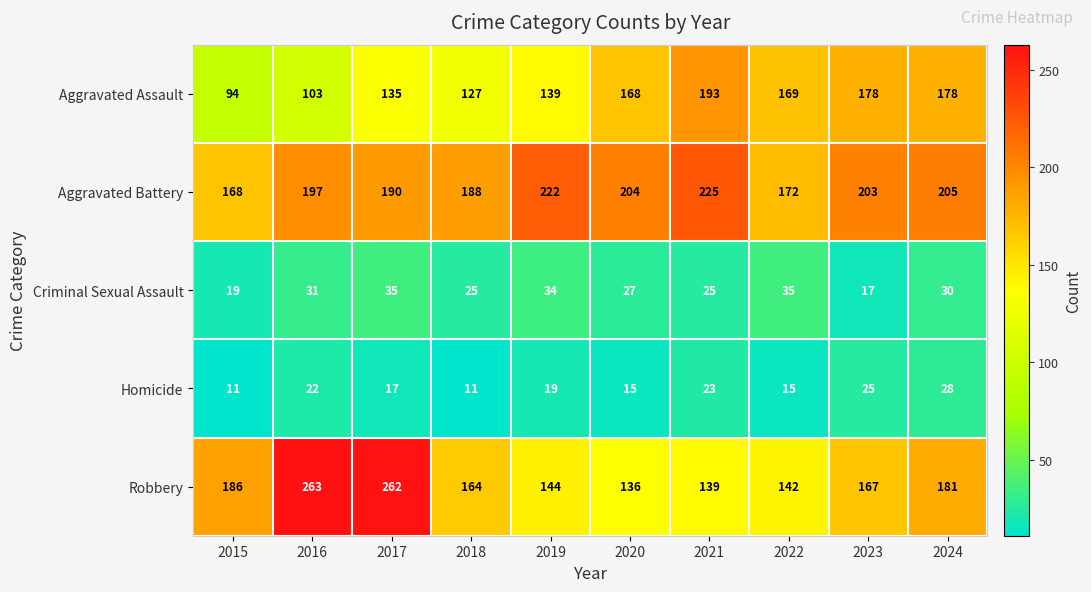

Which series has the largest total across all categories?

Aggravated Battery